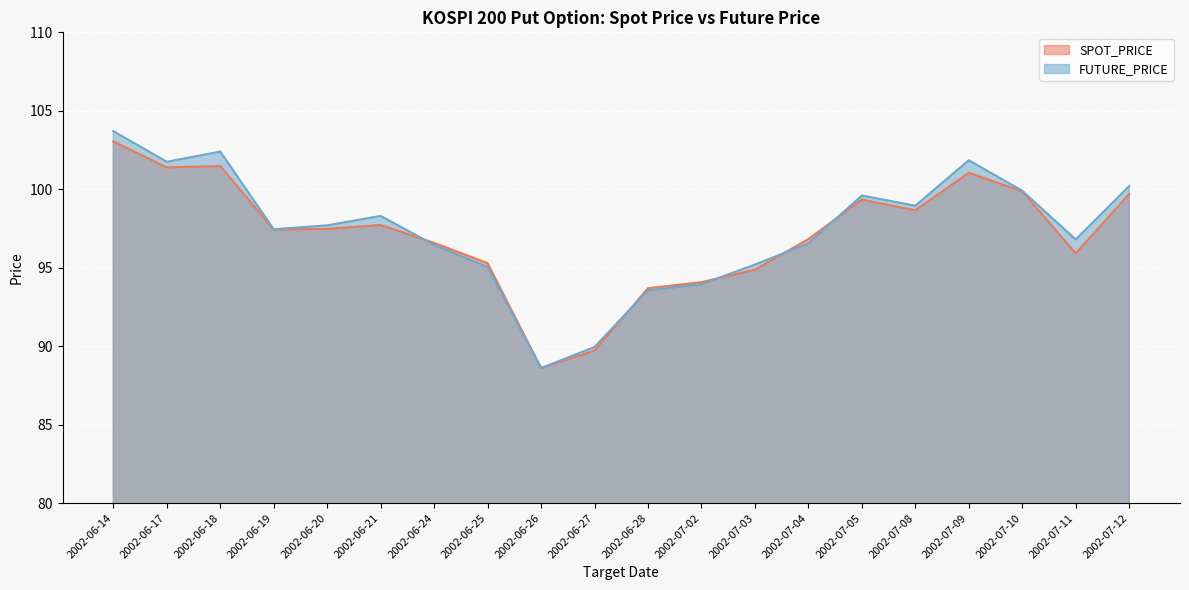

Which series has the largest range (max minus min)?

FUTURE_PRICE